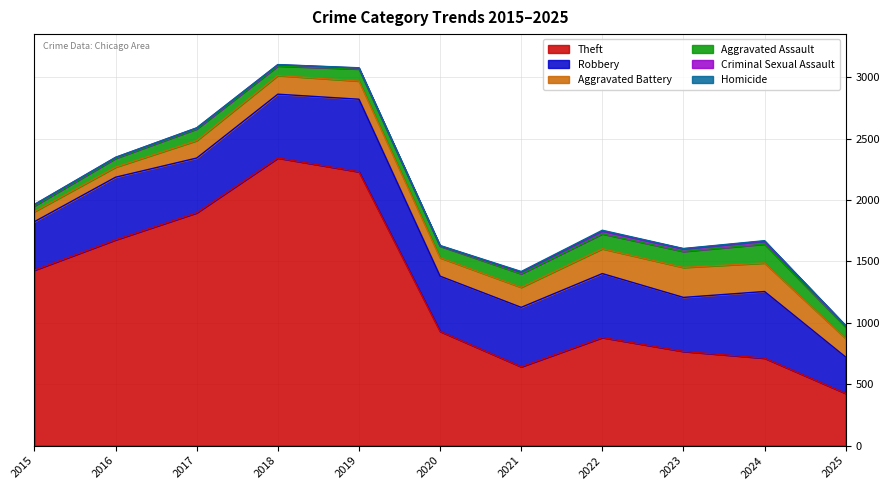

Reading left to right, what are all the values shown in this chart?

Theft: 1429	1676	1896	2342	2230	930	642	880	767	712	425
Robbery: 395	510	446	520	591	450	484	521	440	543	296
Aggravated Battery: 82	82	142	152	148	150	163	202	244	232	152
Aggravated Assault: 46	71	95	77	98	94	110	121	130	154	92
Criminal Sexual Assault: 12	8	8	11	8	3	14	24	22	24	11
Homicide: 0	1	1	1	2	3	5	6	2	4	3